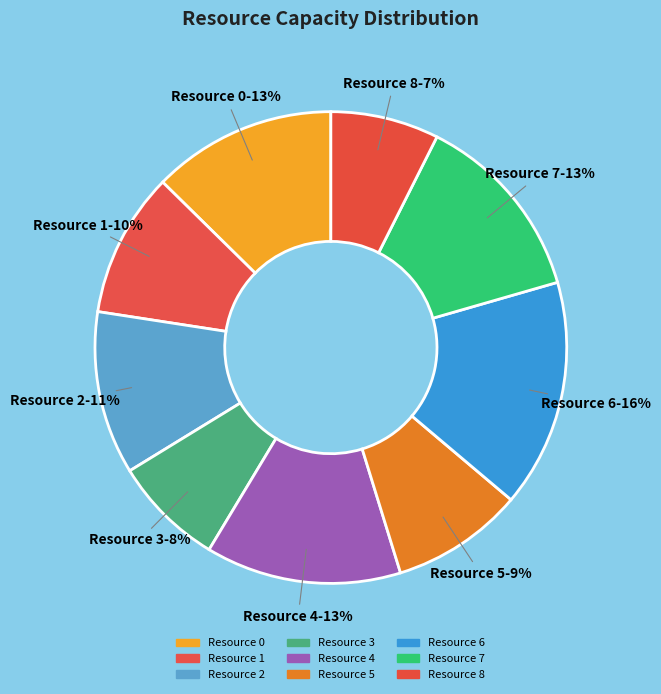

To the nearest percent, what is the average slice percentage?

11%